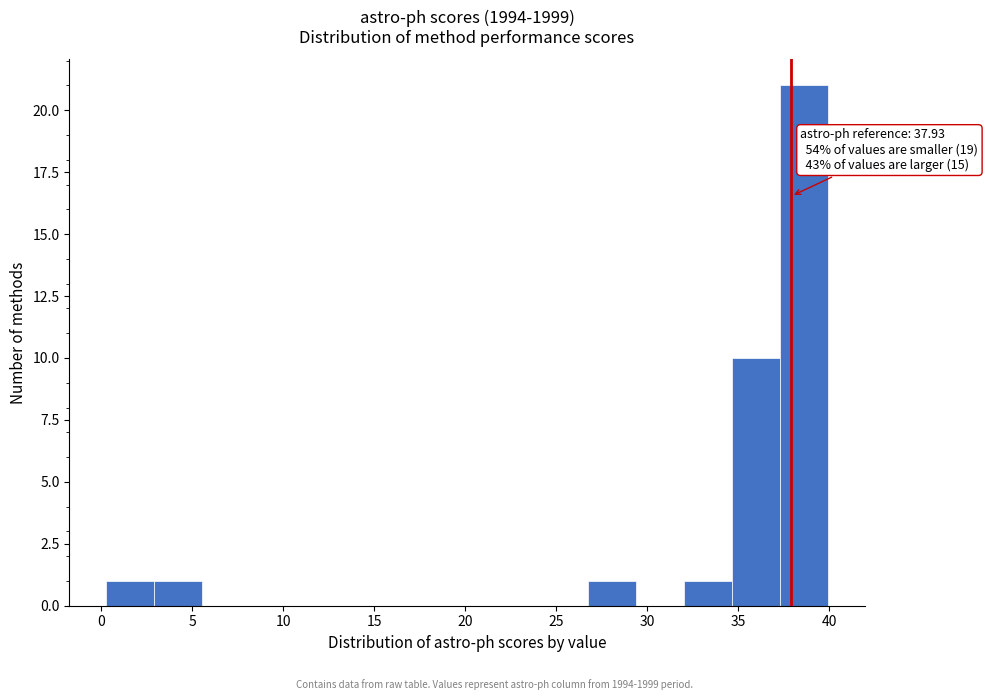

Over which range of the x-axis is the bar tallest?

37.5 to 40.0